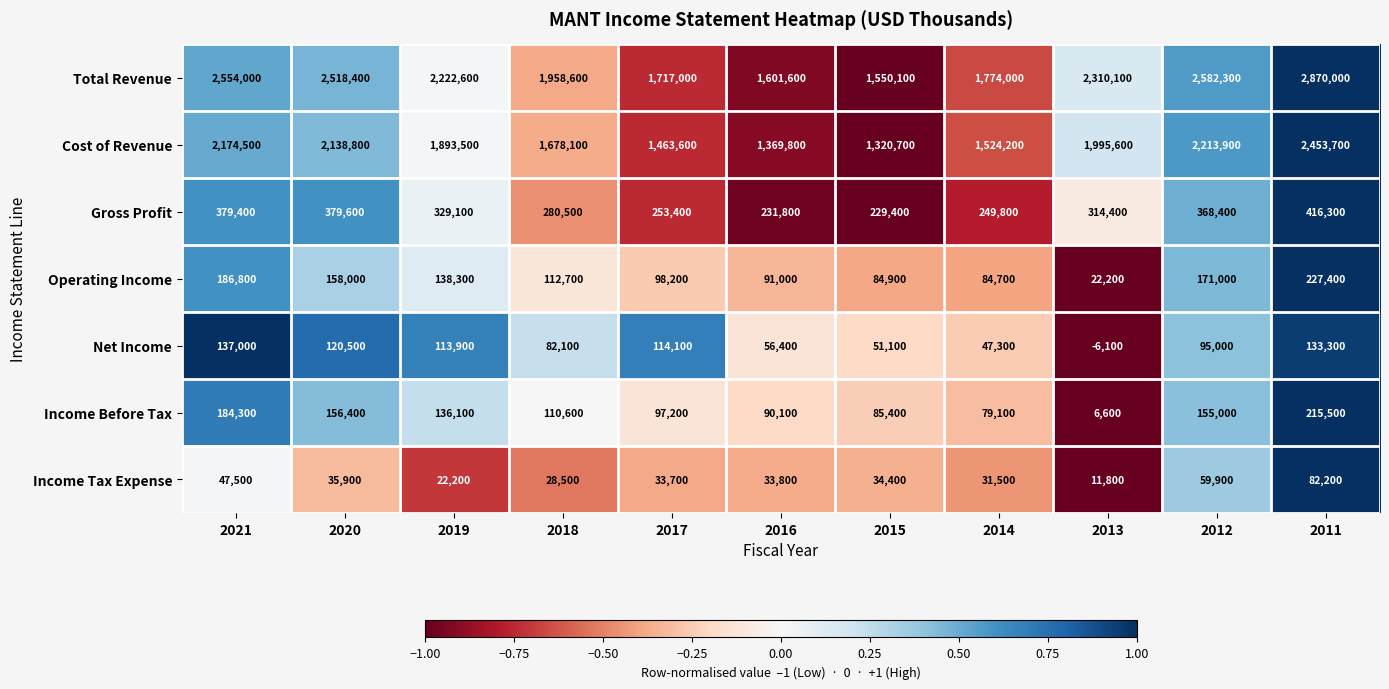

Which series has the largest range (max minus min)?

Total Revenue